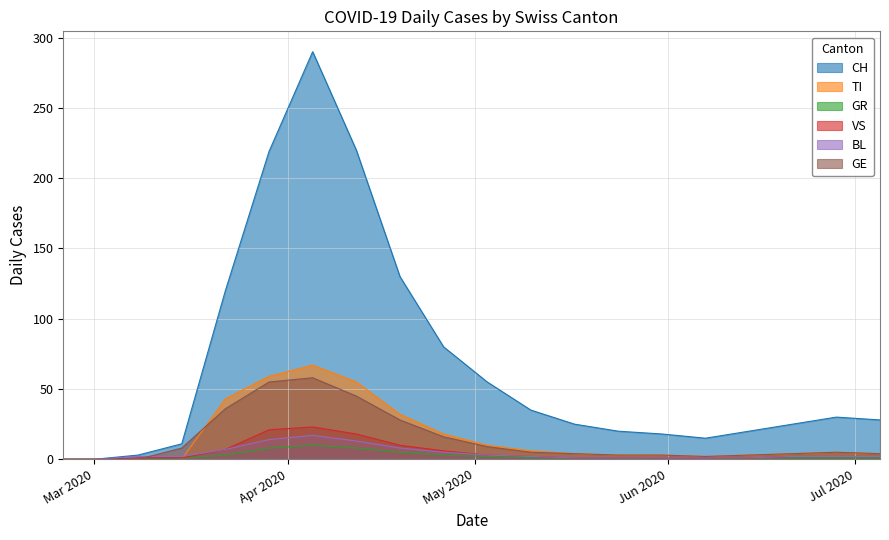

How many lines are shown in the chart?

6